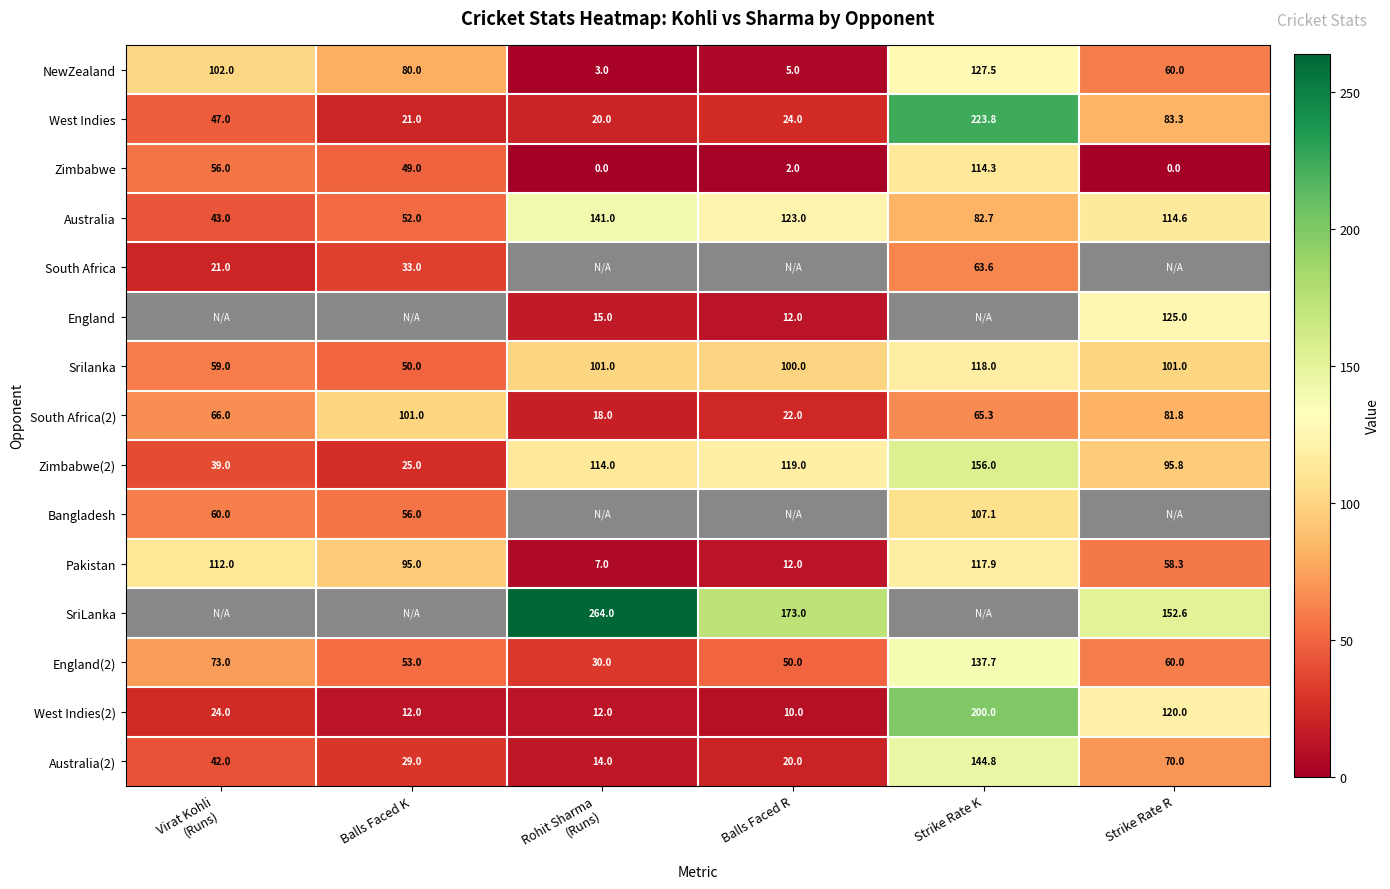

At how many categories does at least one series exceed 161?

3